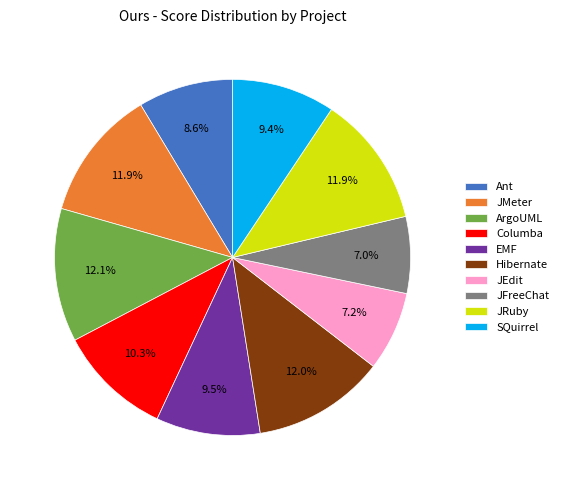

To the nearest percent, what is the difference between the SQuirrel and JFreeChat slice percentages?

2%